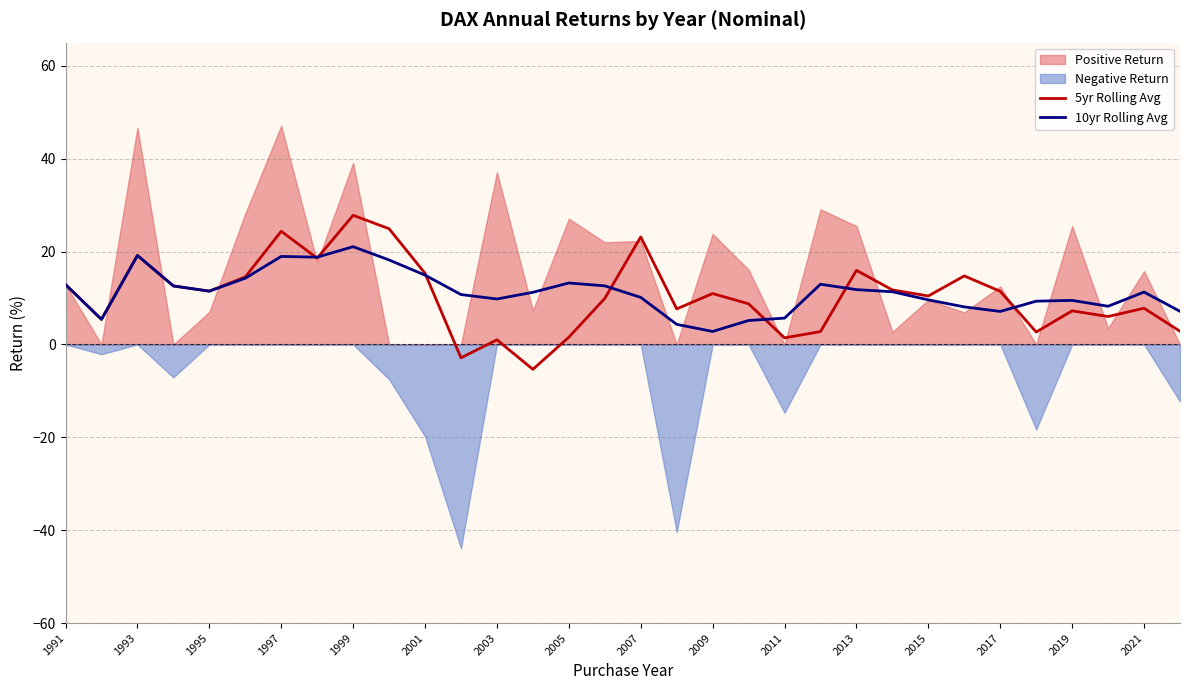

Which series has the widest spread of values?

5yr Rolling Avg